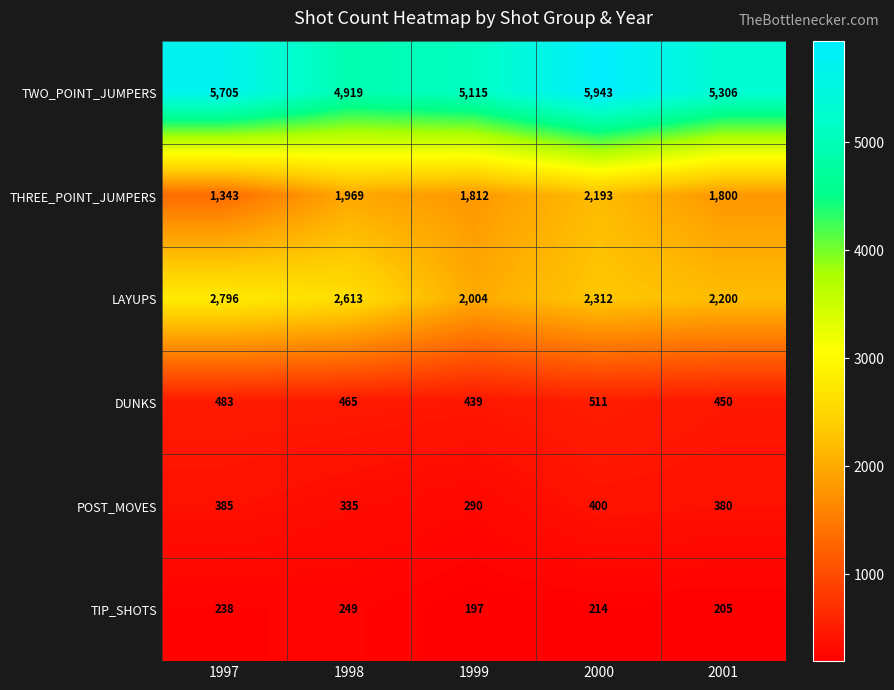

Rank the series at 2000 from lowest to highest value.

TIP_SHOTS, POST_MOVES, DUNKS, THREE_POINT_JUMPERS, LAYUPS, TWO_POINT_JUMPERS